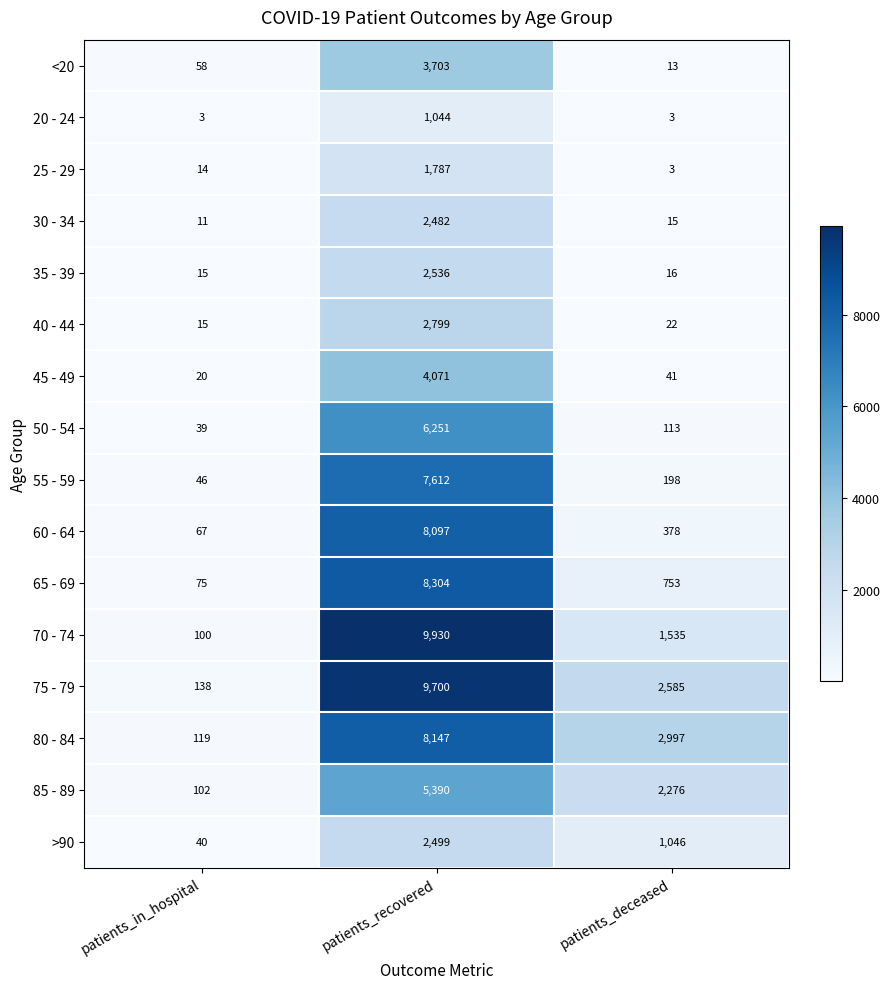

True or false: 35 - 39 has a value of 21 at patients_deceased.

False